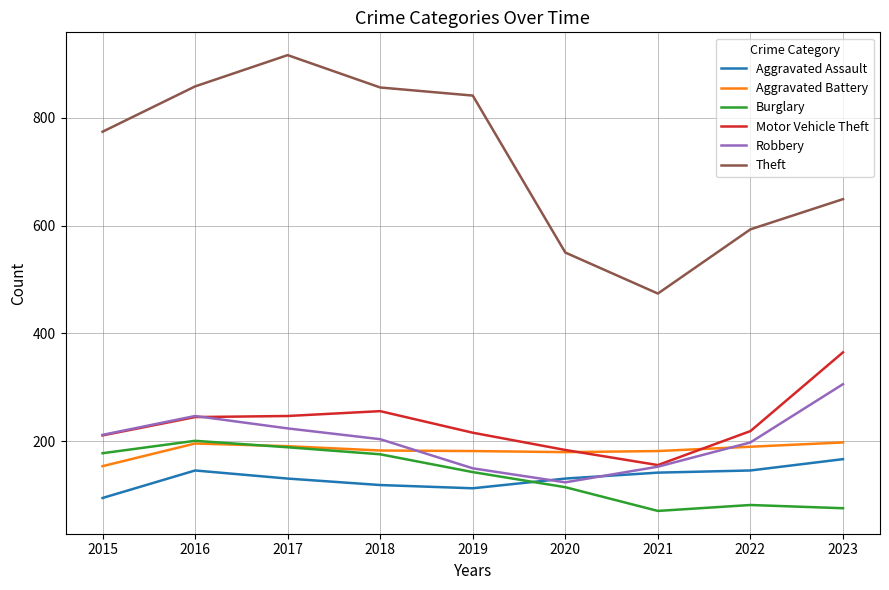

What is the difference between the highest and lowest values at 2019?

728